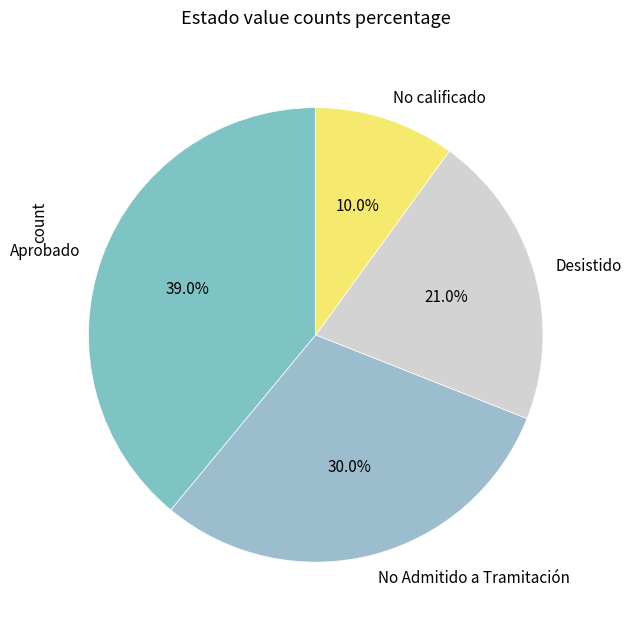

To the nearest percent, what percentage of the pie is No calificado?

10%